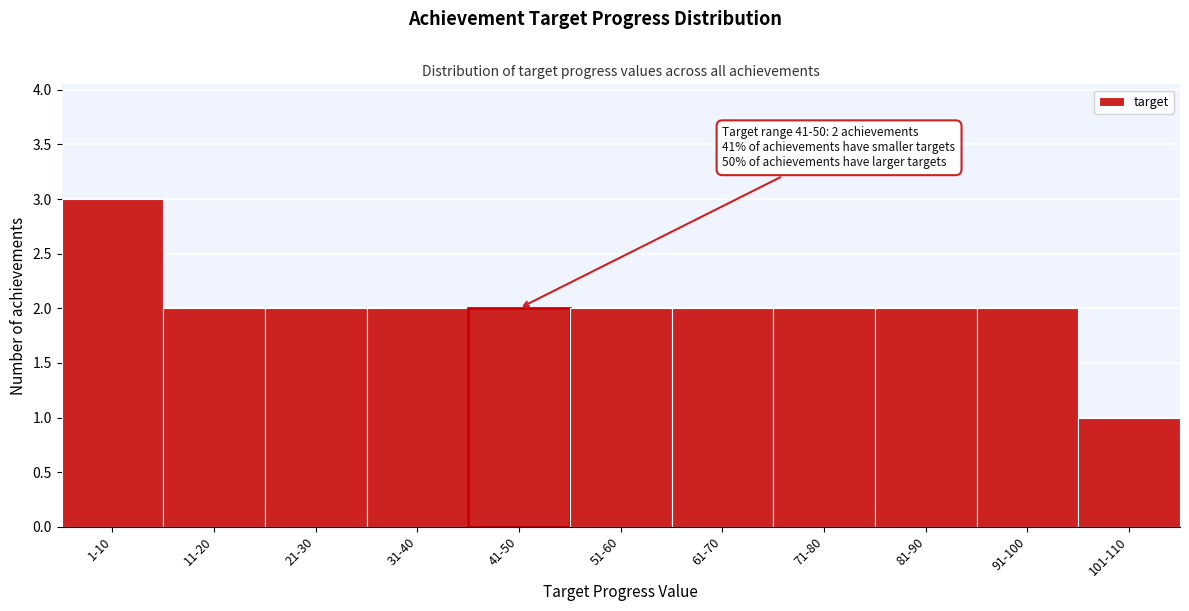

Reading left to right, what are all the values shown in this chart?

1-10=3	11-20=2	21-30=2	31-40=2	41-50=2	51-60=2	61-70=2	71-80=2	81-90=2	91-100=2	101-110=1